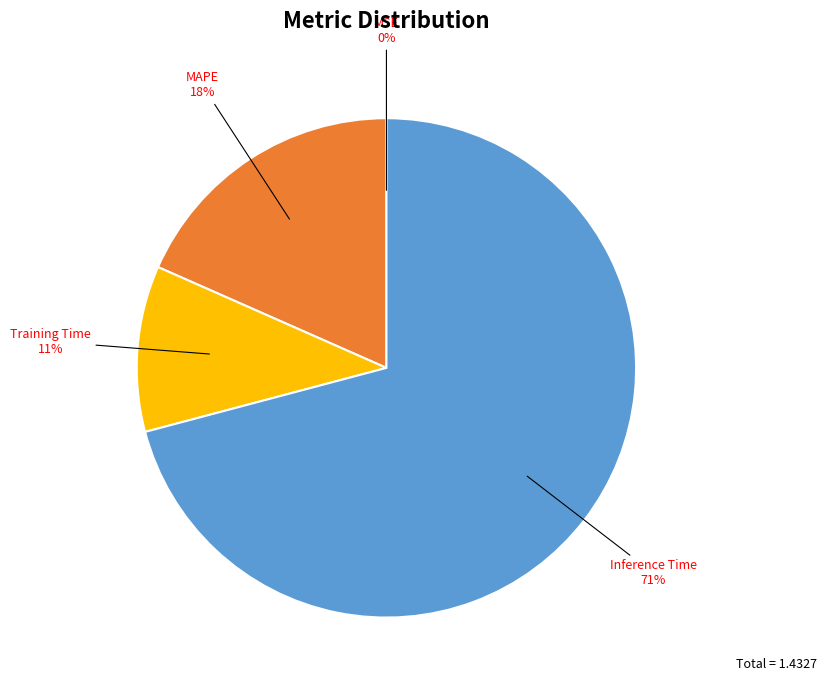

To the nearest percent, what is the difference between the Training Time and Inference Time slice percentages?

60%